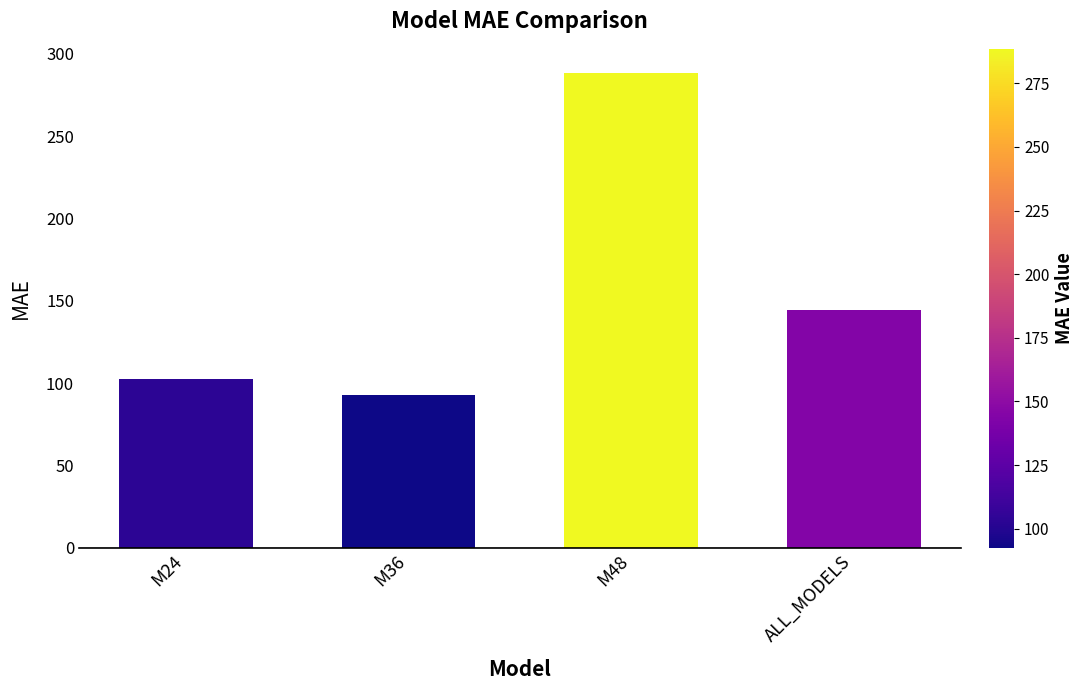

Which label corresponds to the largest value in the chart?

M48